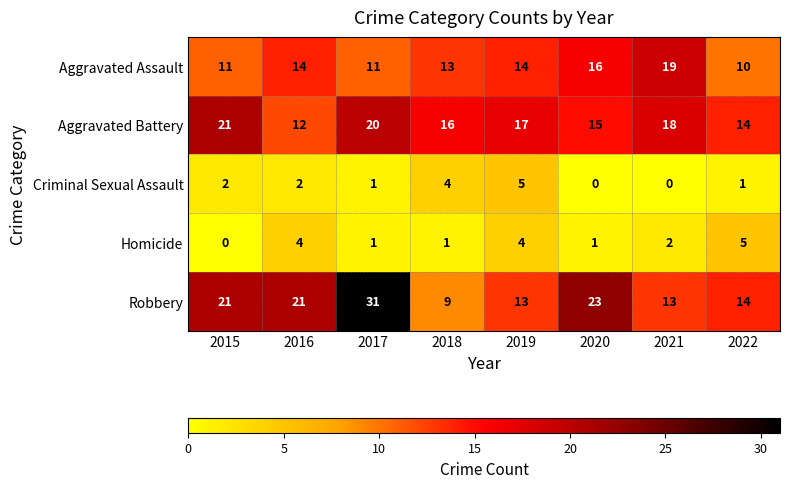

Where is Aggravated Battery nearest to the value 16?

2018